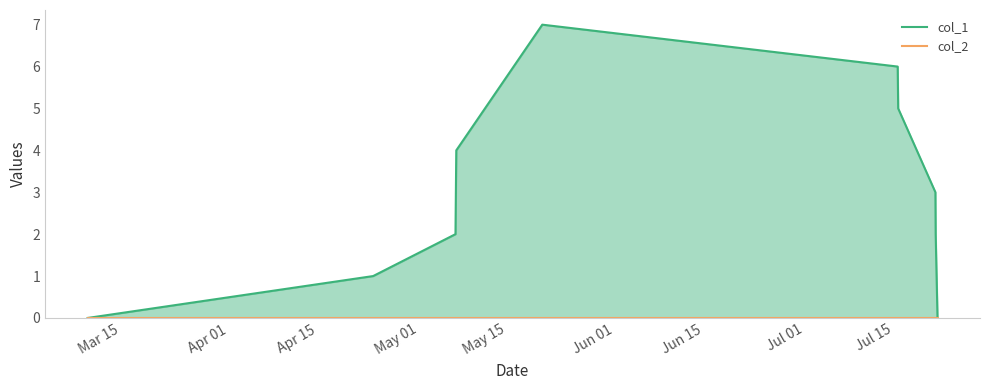

What is the highest value of the col_1 series?

7